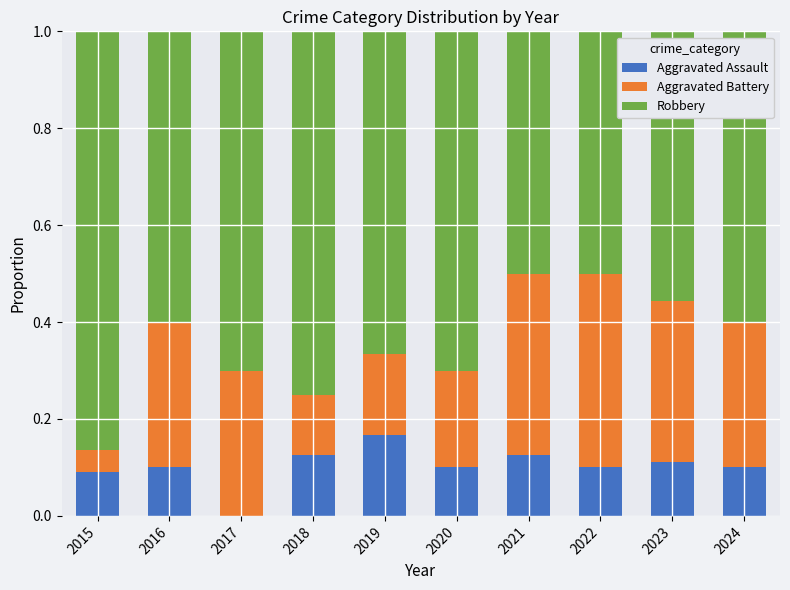

Does the chart contain stacked bars?

Yes